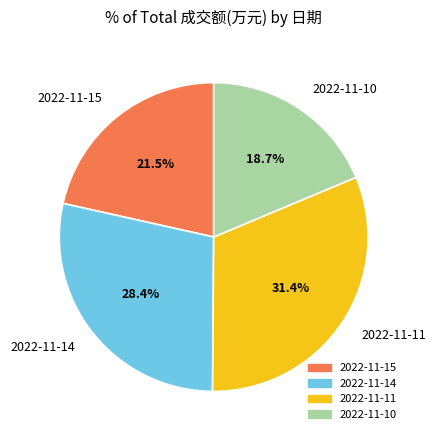

Is there a majority slice in this chart?

No